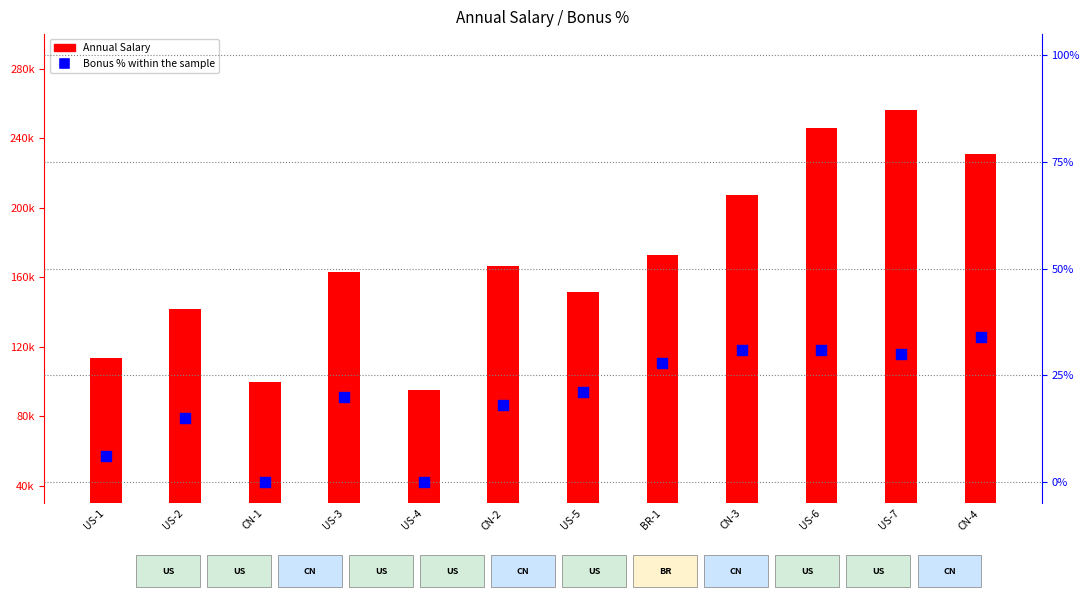

Which series has the largest total across all categories?

Annual Salary